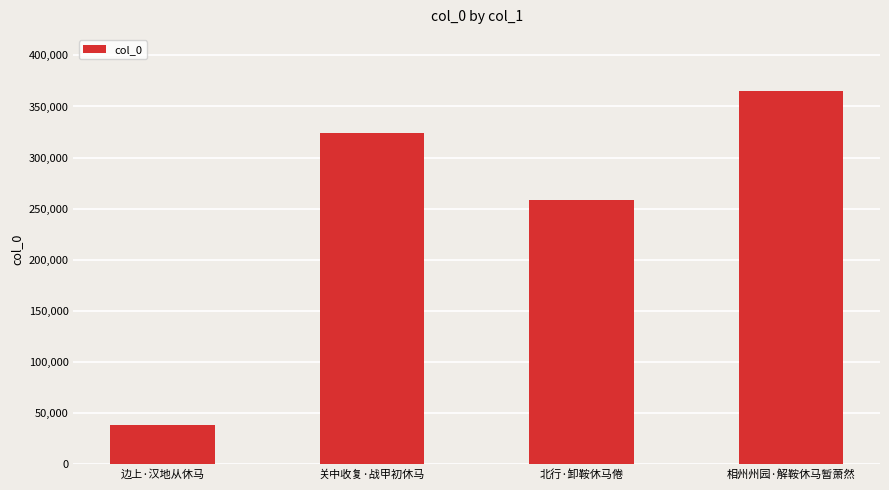

What is the label of the 1st bar from the left?

边上·汉地从休马